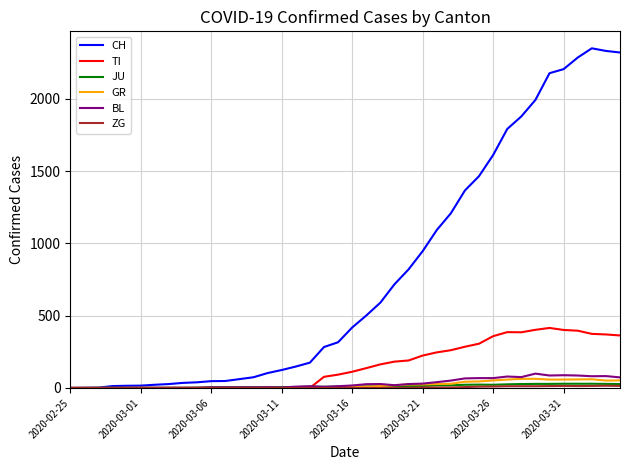

Which series has the largest total across all categories?

CH